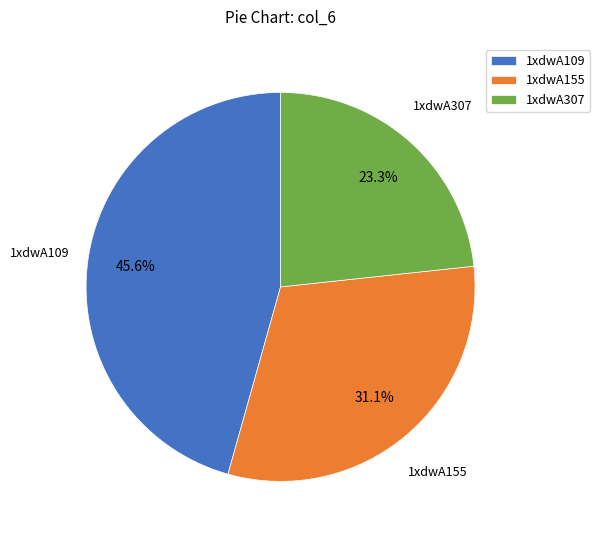

Rank the categories by value from lowest to highest.

1xdwA307, 1xdwA155, 1xdwA109